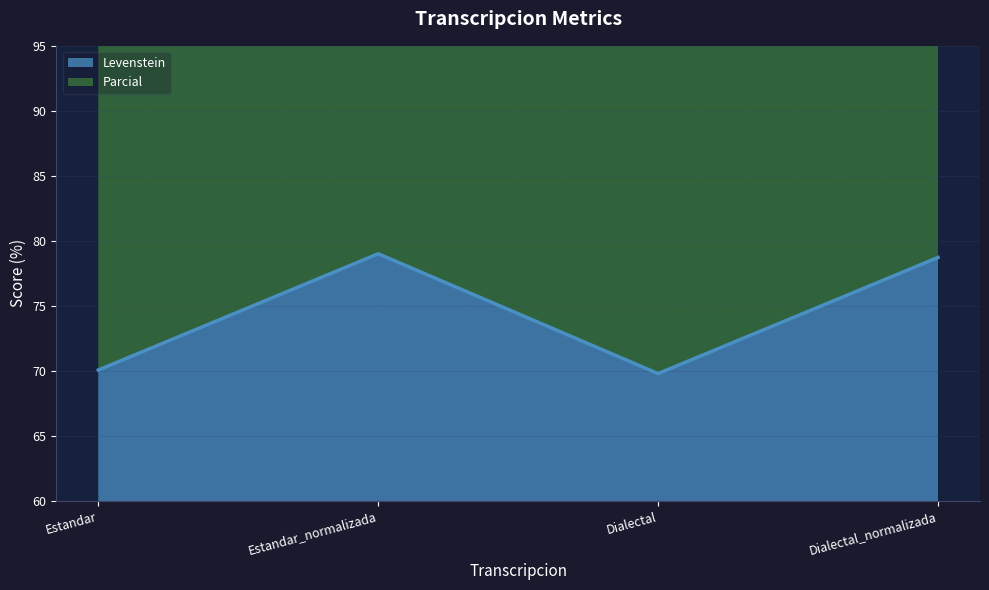

The value of Levenstein at Dialectal is 69.8. True or false?

True